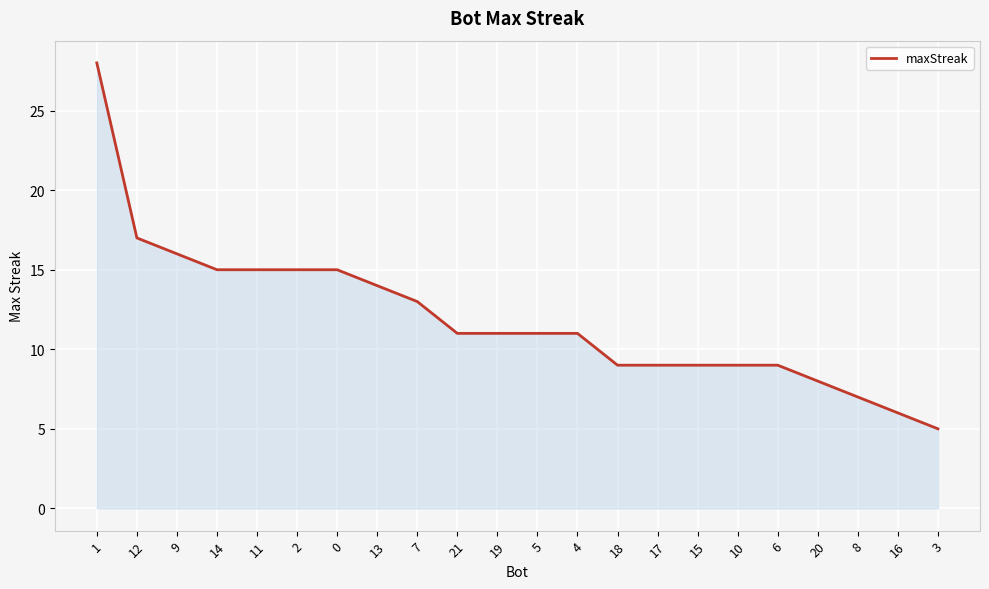

What is the difference between the maximum and second lowest values?

22